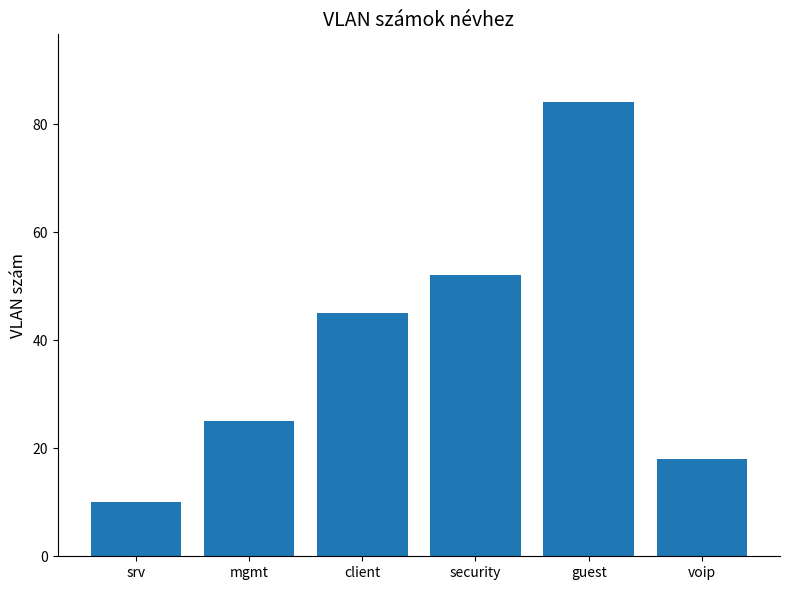

Is it true that the value at guest is 141?

False